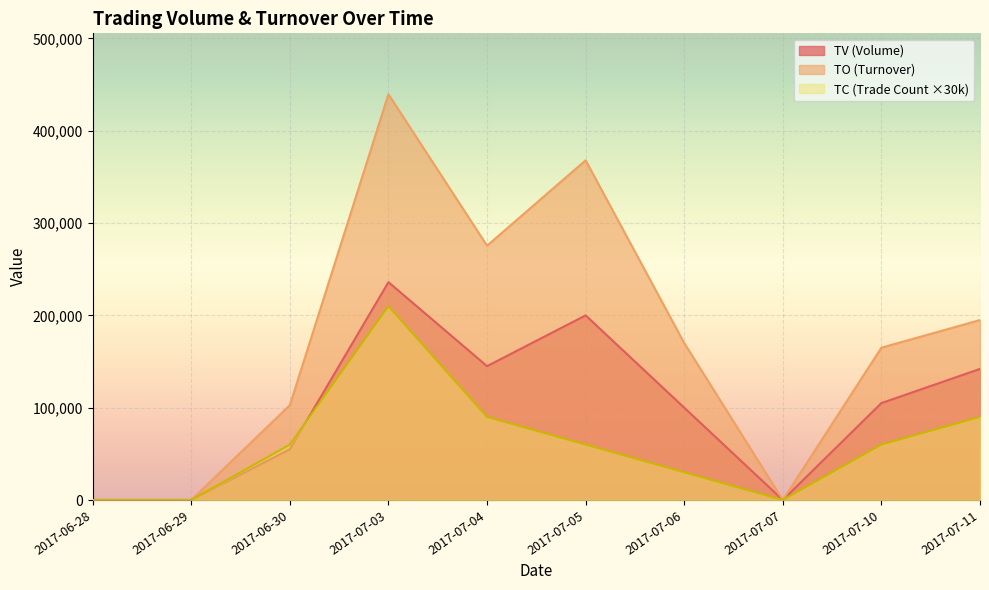

Where is the first local minimum for TC?

2017-07-07